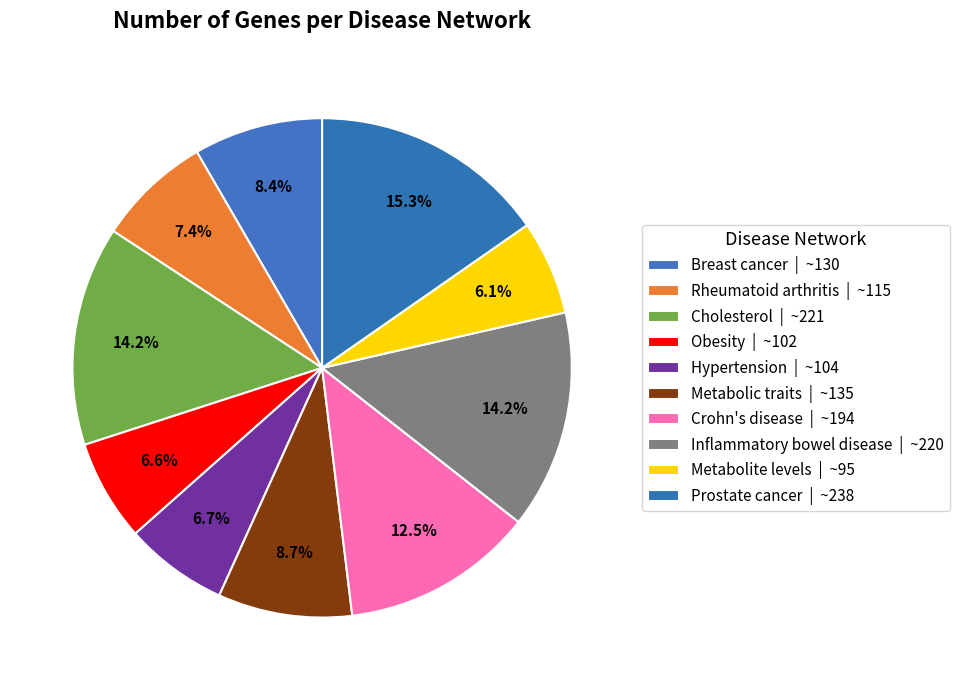

How many slices are in this pie chart?

10